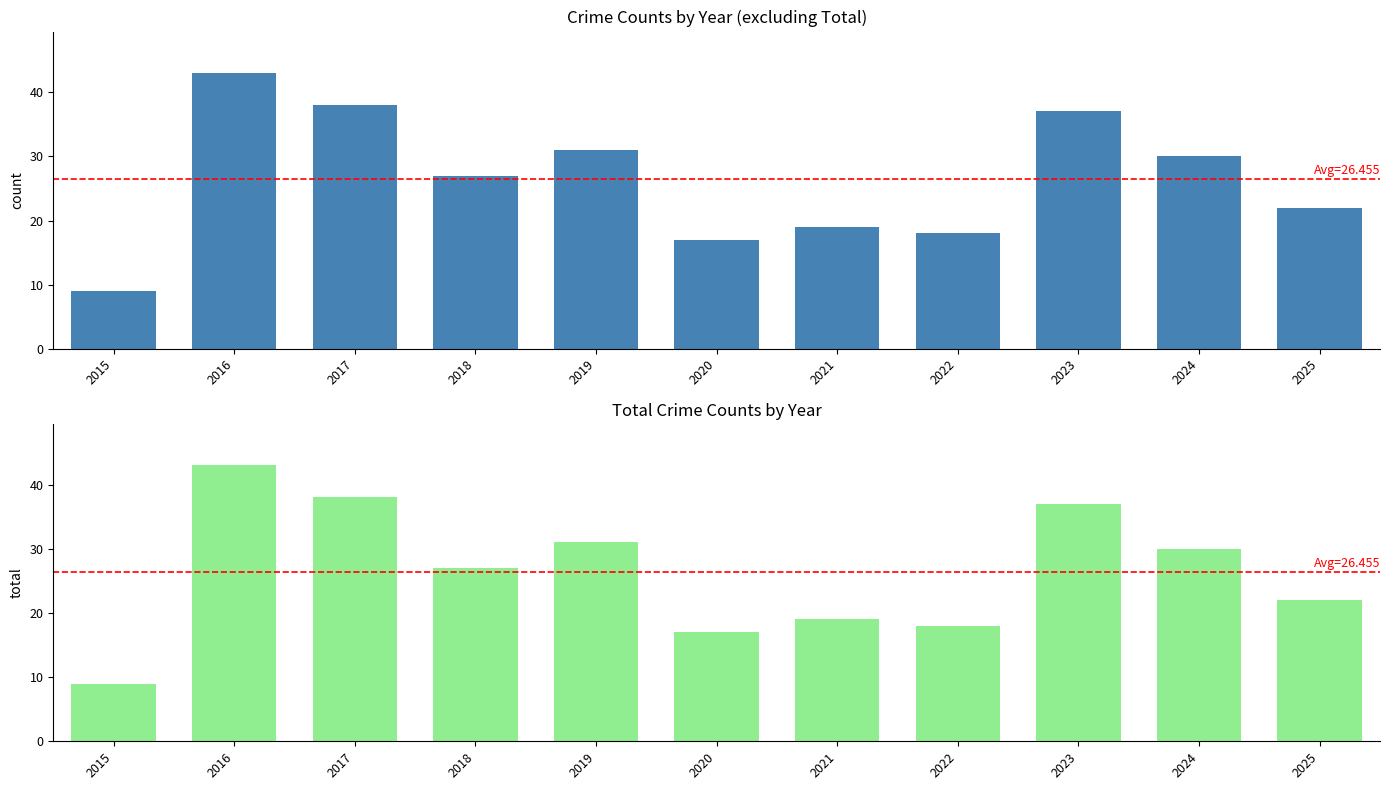

Reading right to left, transcribe all the data shown in this chart.

Crime Count (excl. Total): 22	30	37	18	19	17	31	27	38	43	9
Total: 22	30	37	18	19	17	31	27	38	43	9